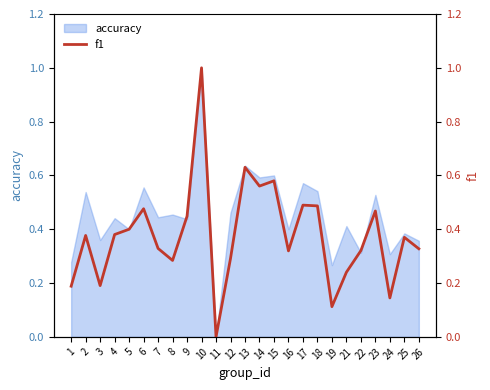

Rank the categories by value from lowest to highest.

11, 19, 24, 1, 3, 21, 8, 12, 16, 22, 26, 7, 25, 2, 4, 5, 9, 23, 6, 18, 17, 14, 15, 13, 10